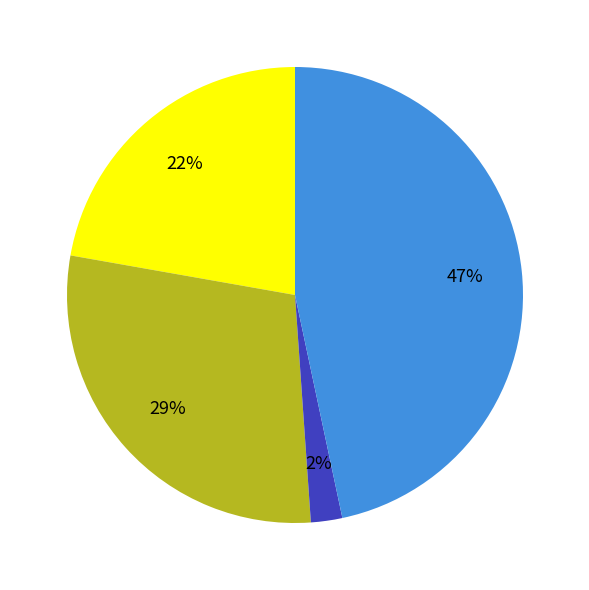

Does any single category account for the majority?

No